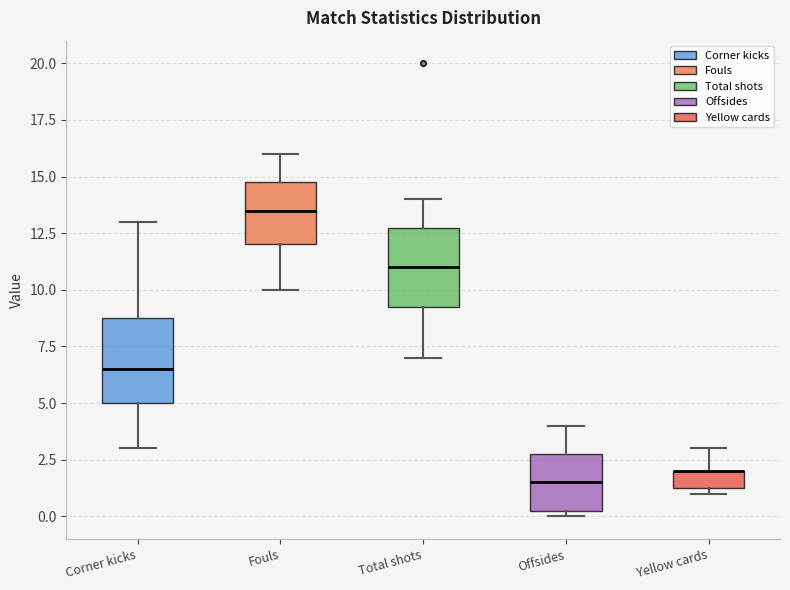

Reading left to right, transcribe this box plot: for each box, give where its median line is, the range the box spans, and where its two whiskers end, as read against the y-axis. The values are not printed on the chart, so give them approximately, as read against the axis.

Corner kicks: median 6.5, box 5.0 to 9.0, whiskers 3.0 to 13.0
Fouls: median 13.5, box 12.0 to 15.0, whiskers 10.0 to 16.0
Total shots: median 11.0, box 9.5 to 13.0, whiskers 7.0 to 14.0
Offsides: median 1.5, box 0.5 to 3.0, whiskers 0.0 to 4.0
Yellow cards: median 2.0 (drawn on the box's upper edge), box 1.5 to 2.0, whiskers 1.0 to 3.0